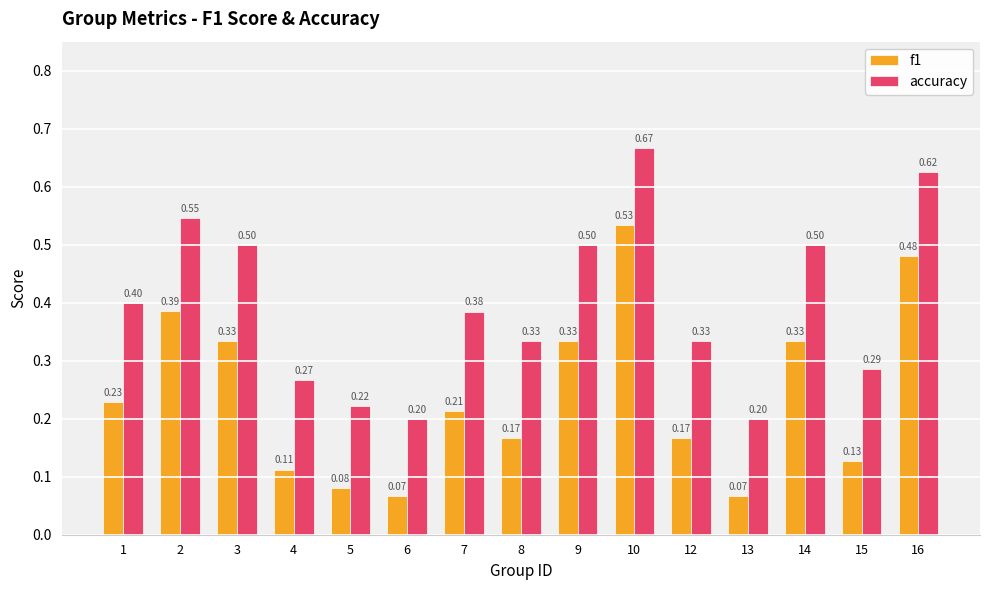

What is the sum of the accuracy values at 9 and 12?

0.8